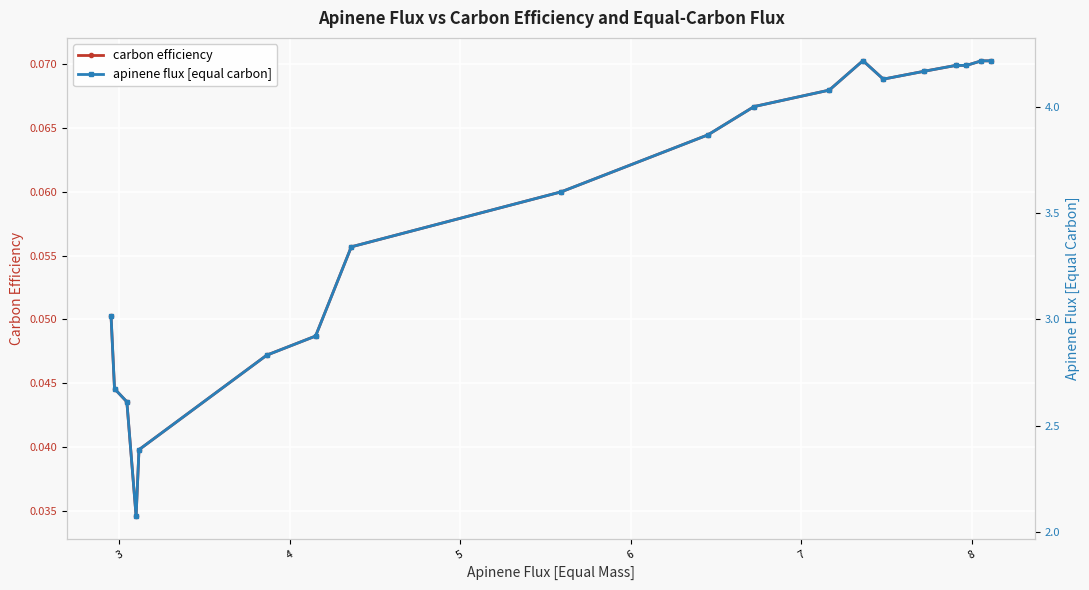

How many carbon efficiency values are between 0 and 1?

19